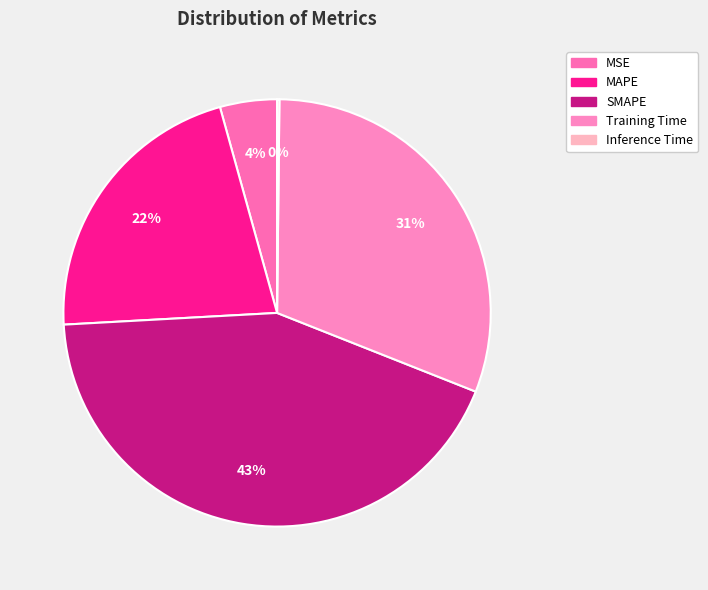

To the nearest percent, what is the difference between the largest and smallest slice percentages?

43%